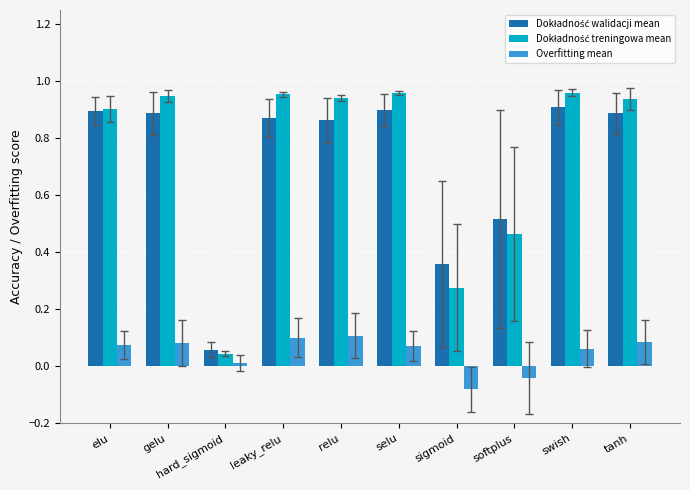

Which category has the lowest value in the Overfitting mean series?

sigmoid